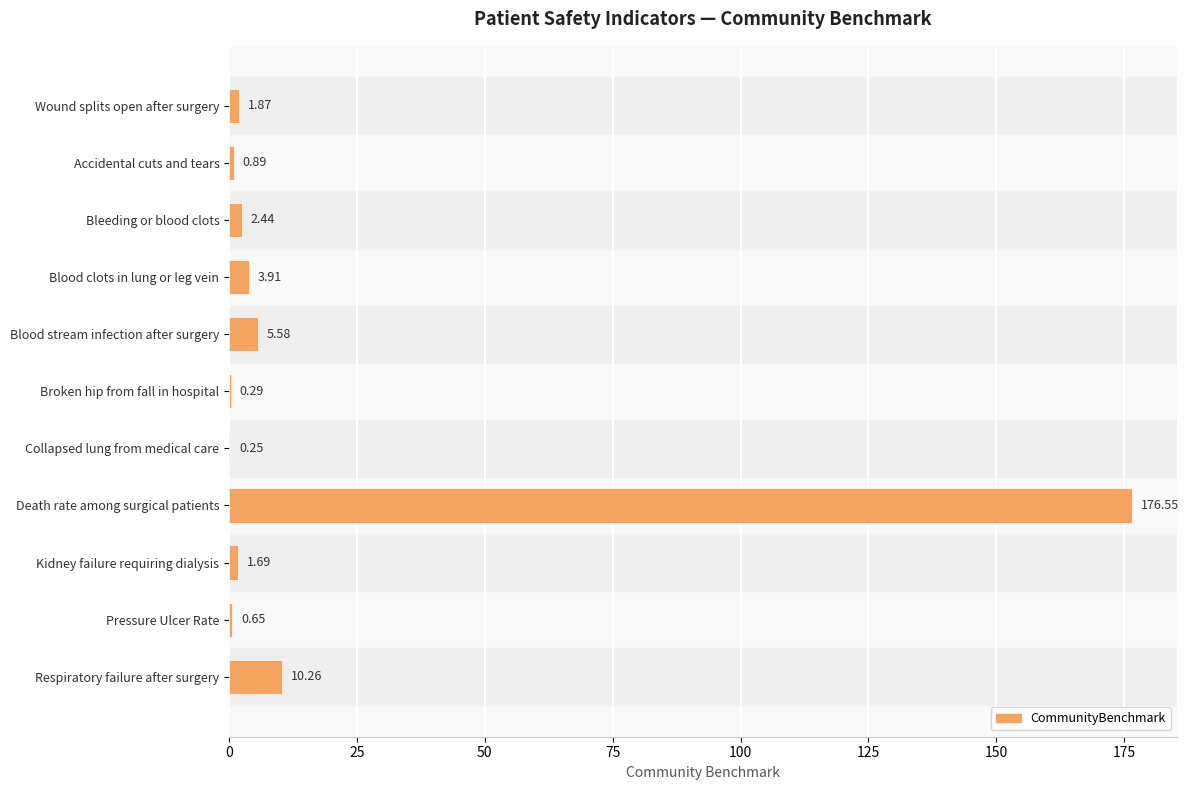

Count the number of data series in this chart.

1